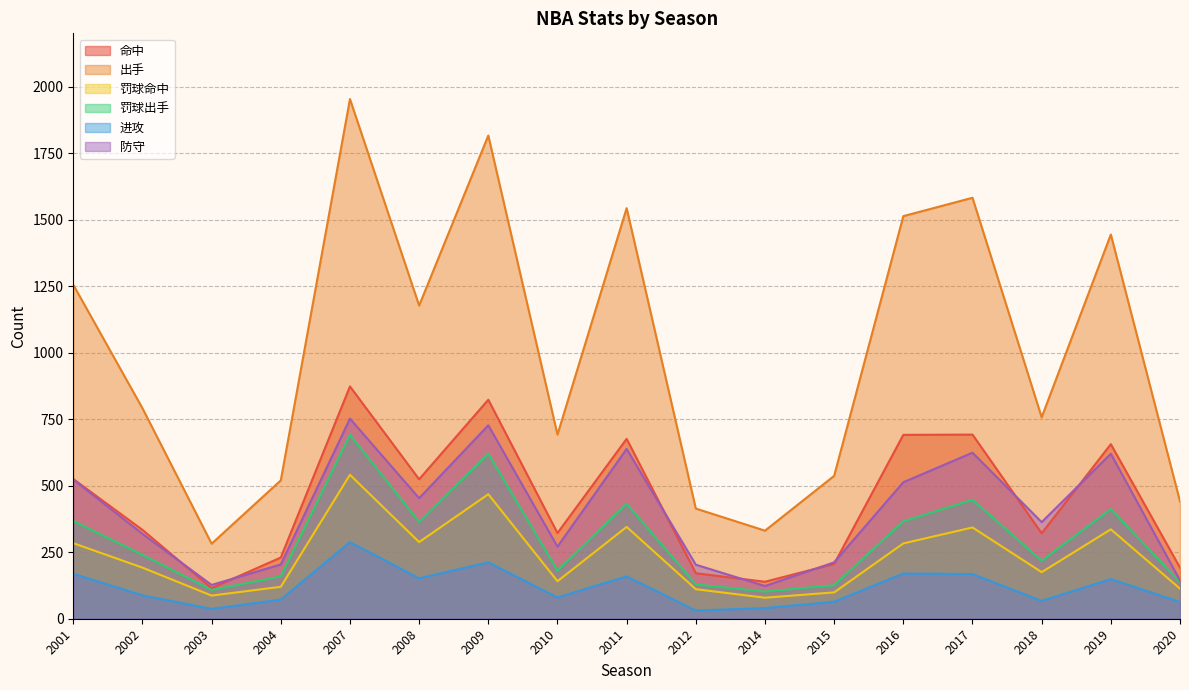

Between 2012 and 2020, which series saw the biggest shift?

防守